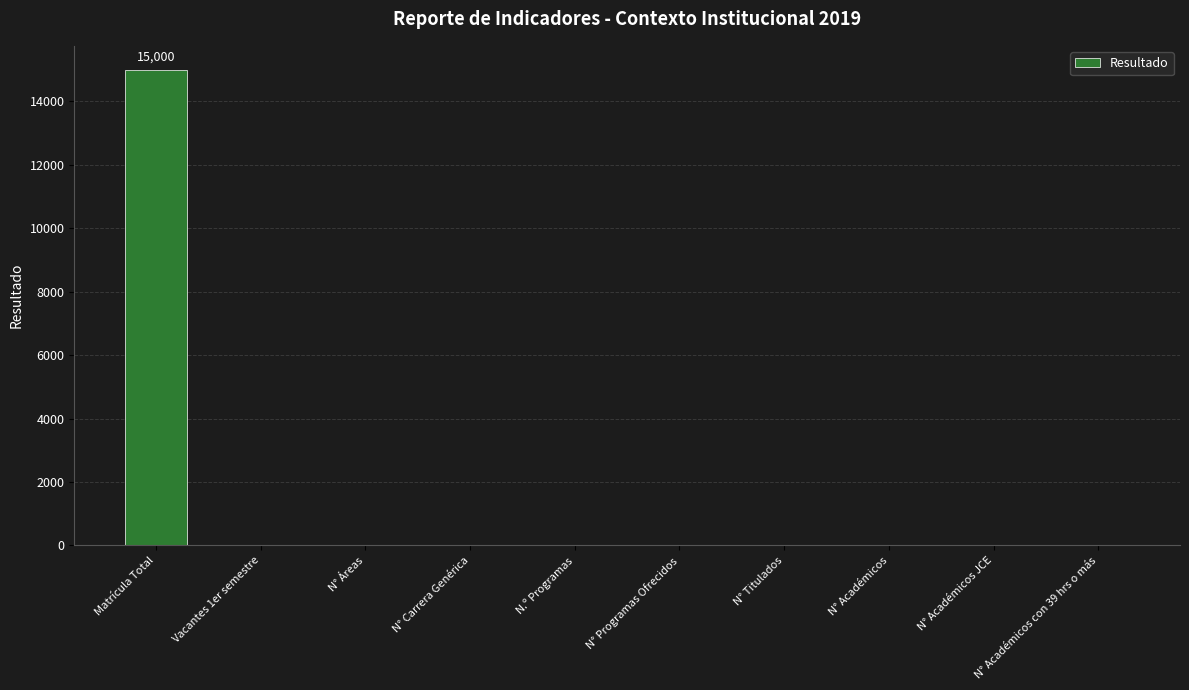

How many categories are shown in the chart?

10